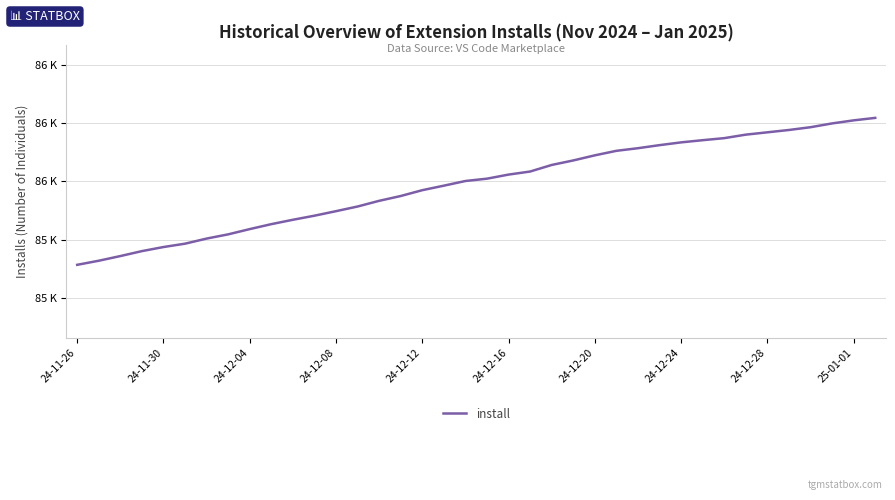

Does the chart have visible grid lines?

Yes